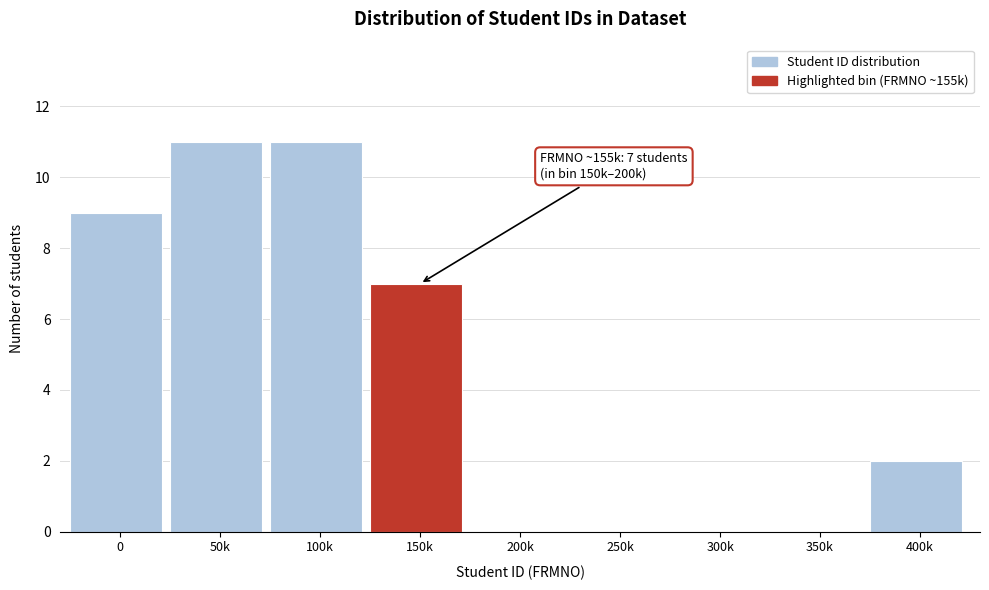

Reading left to right, what are all the values shown in this chart?

0=9	50k=11	100k=11	150k=7	200k=0	250k=0	300k=0	350k=0	400k=2